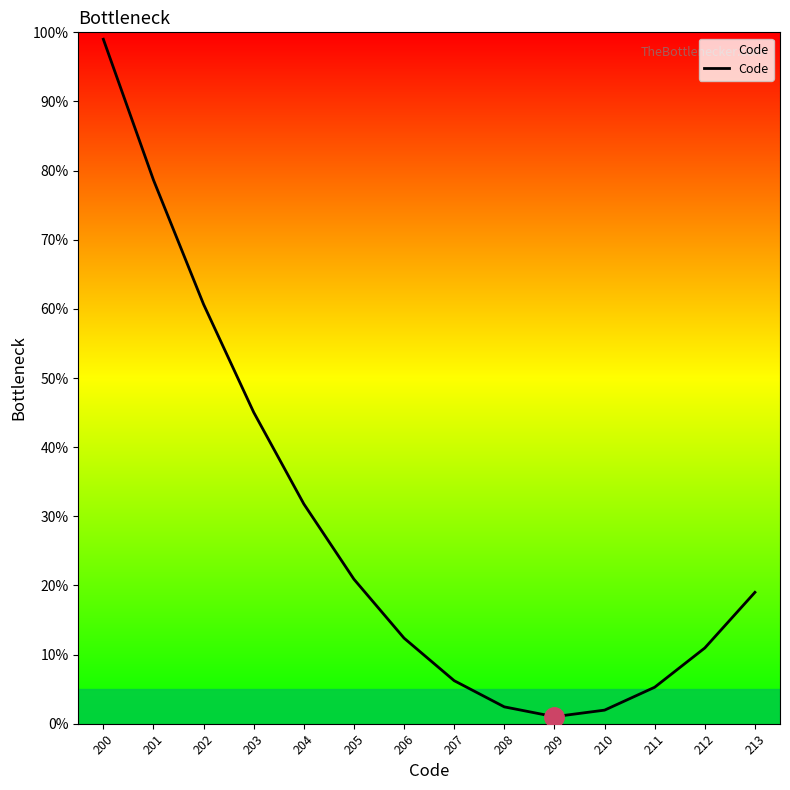

Reading left to right, transcribe all the data shown in this chart.

99.0	78.6	60.7	45.0	31.8	20.9	12.4	6.2	2.4	1.0	2.0	5.3	11.0	19.0